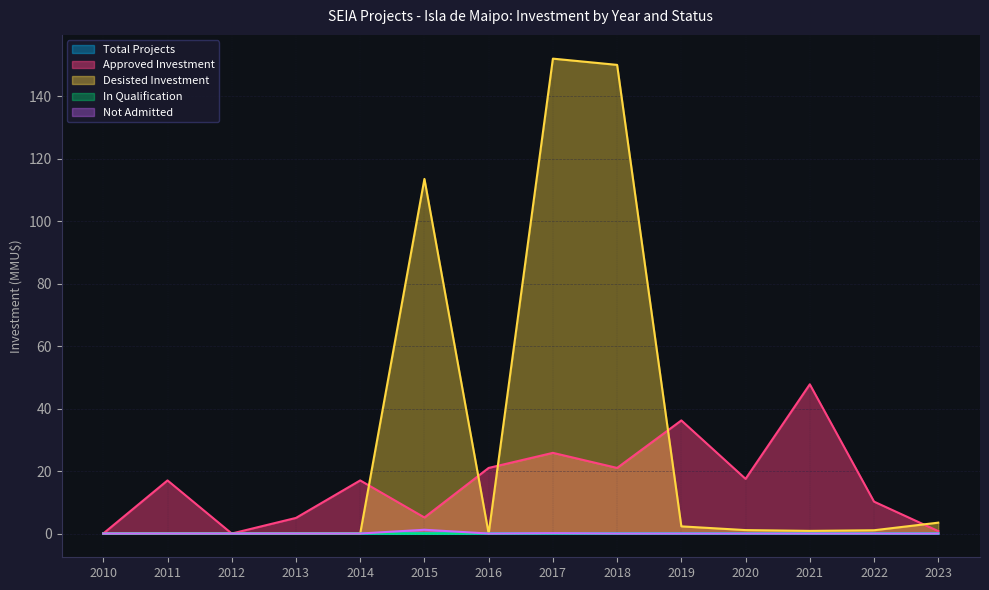

Which has a higher value, 2023 or 2014?

2014